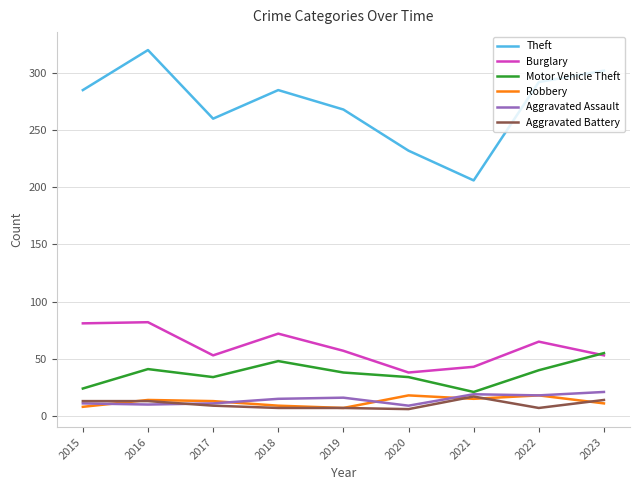

What is the sum of all Burglary values?

544